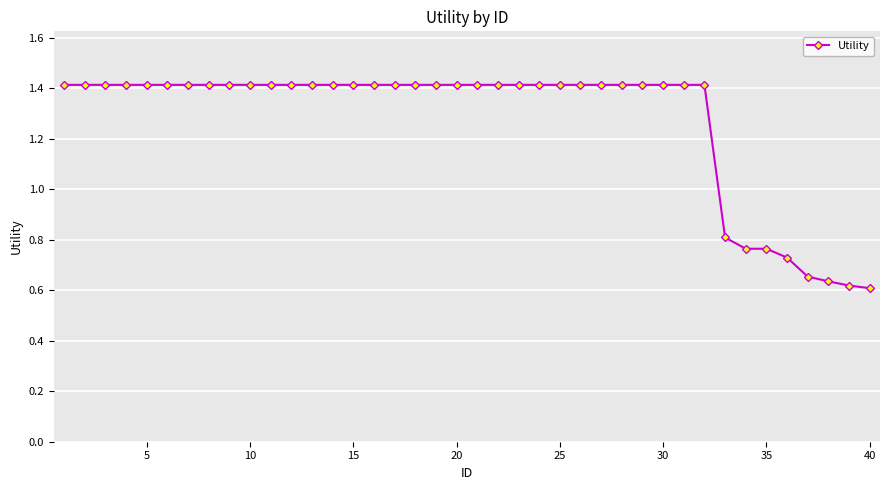

How many values are between 1 and 2?

32